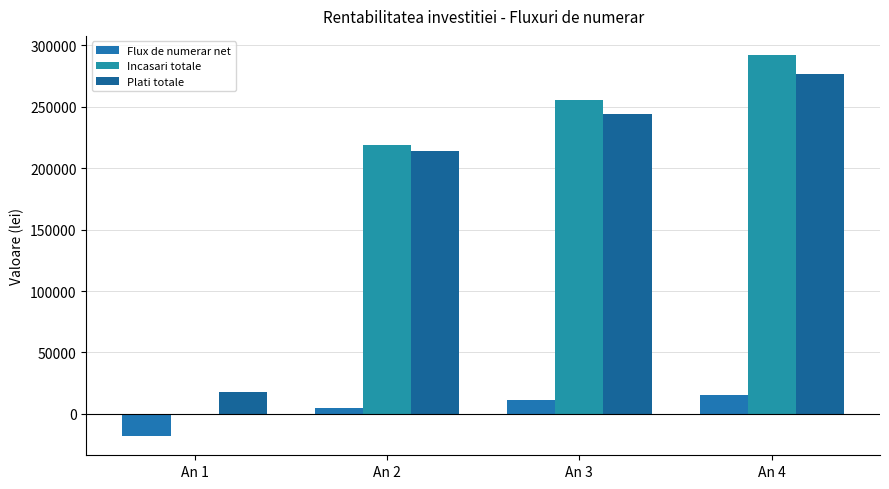

Which series changed the most between An 3 and An 4?

Incasari totale